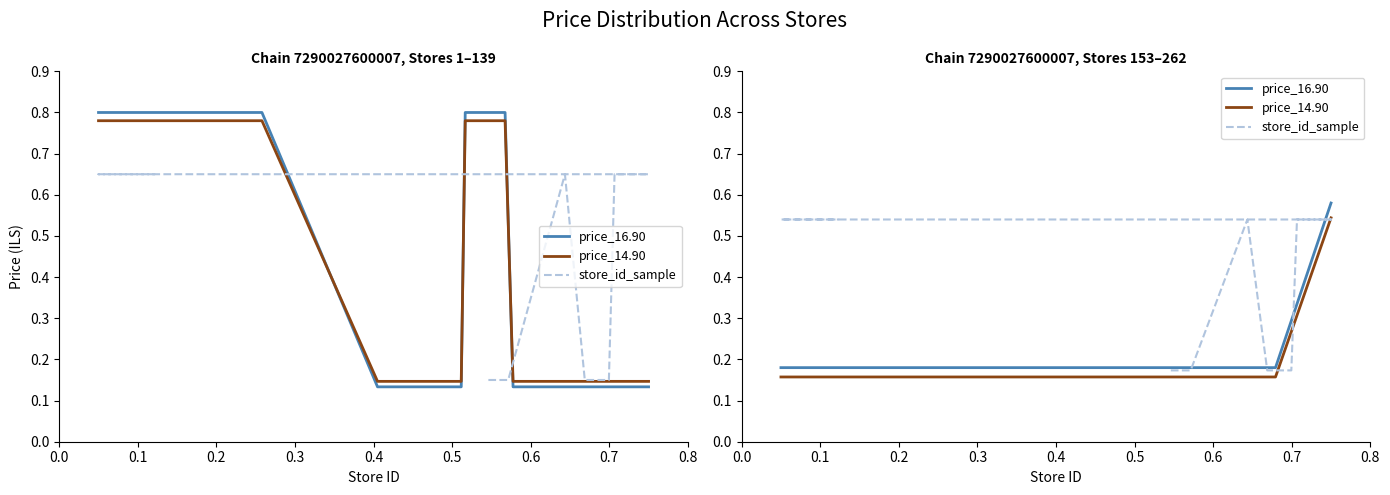

At how many categories does at least one series exceed 0?

15